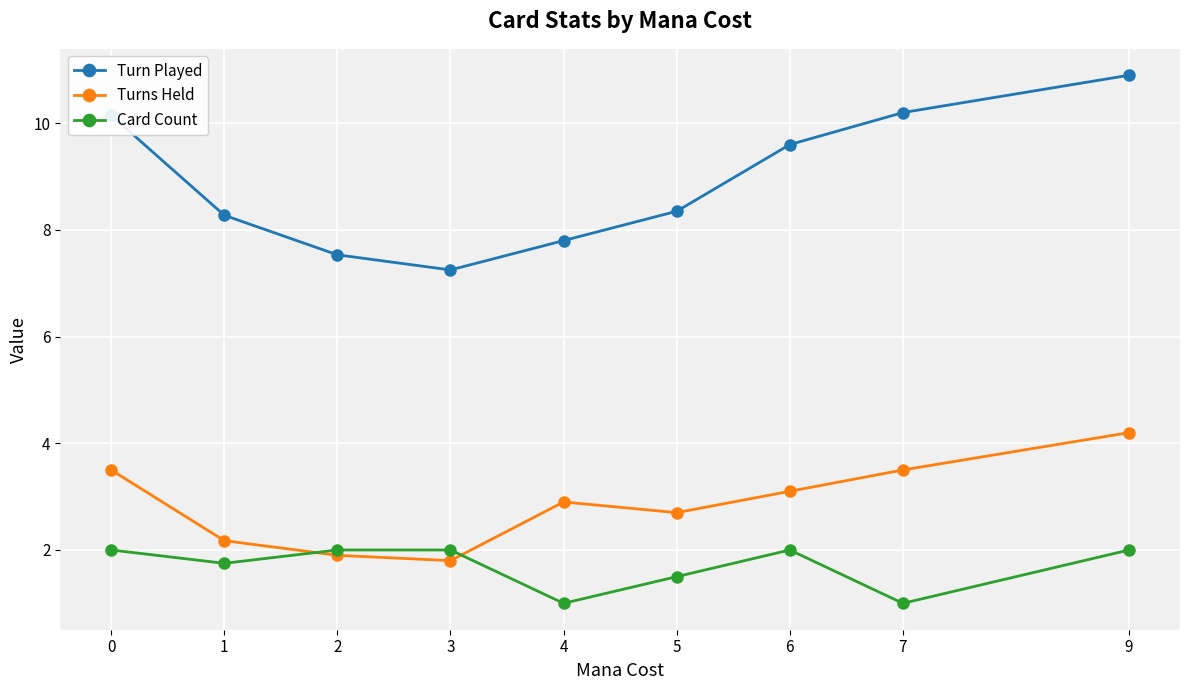

In Turn Played, how many points are lower than both neighbors (excluding endpoints)?

1